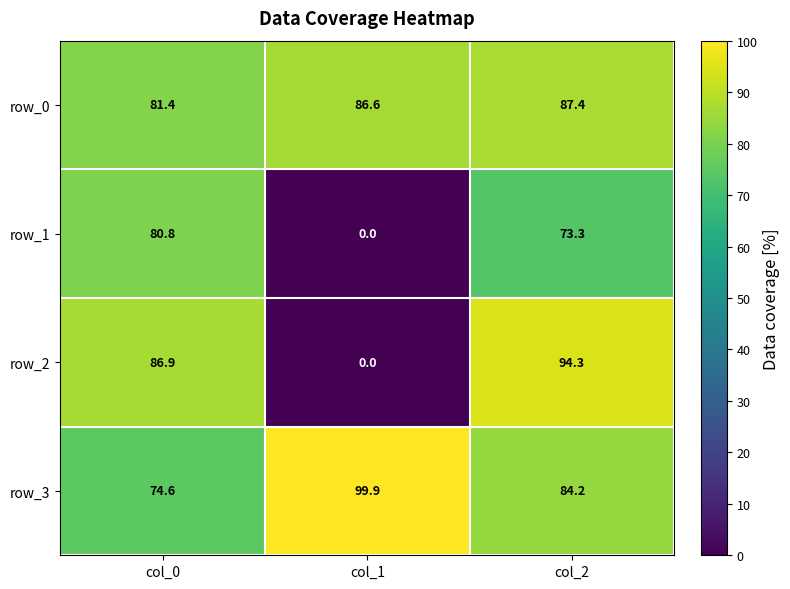

At which category is the sum across all series the highest?

col_2